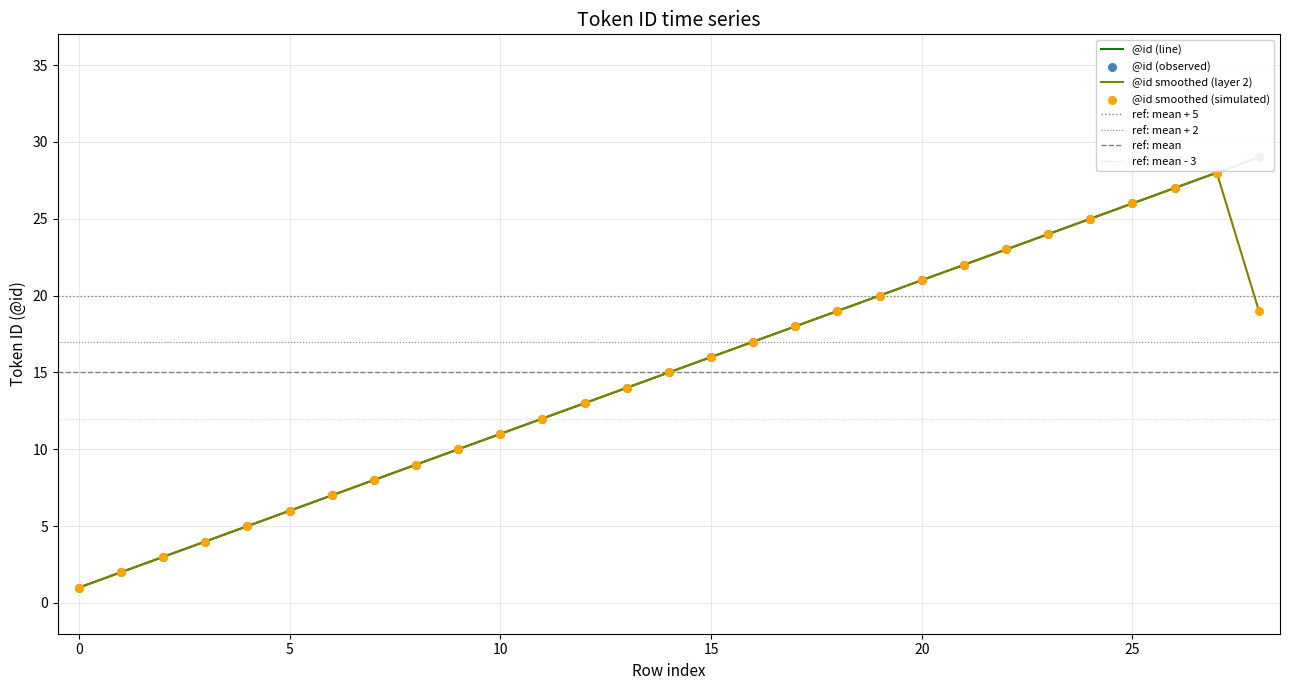

What is the change in value from 1 to 6?

+5